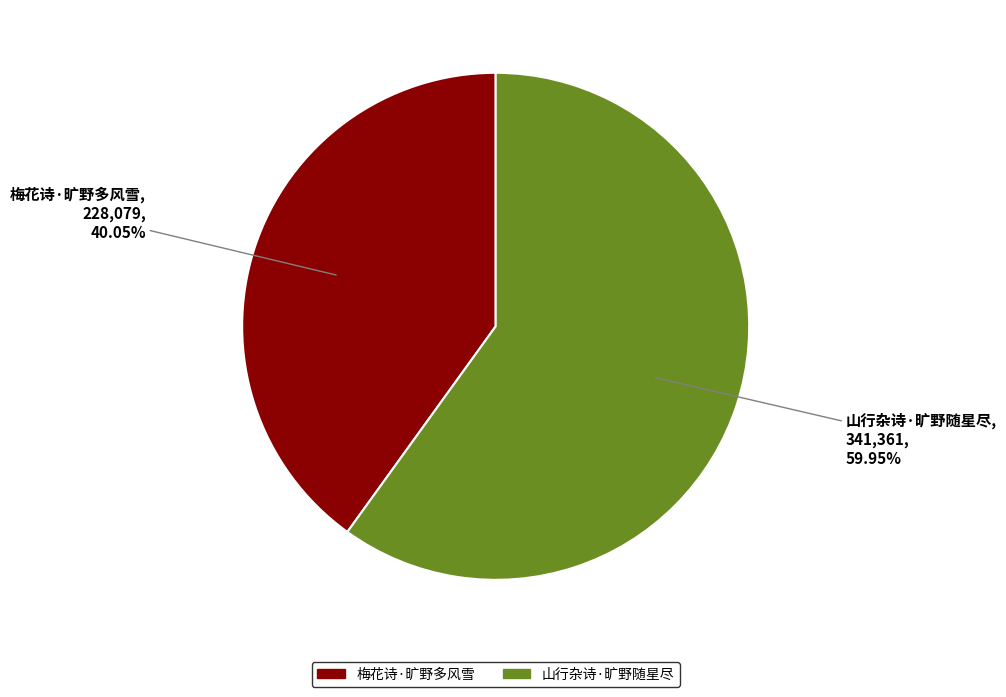

Which category has the smallest portion of the pie?

梅花诗·旷野多风雪